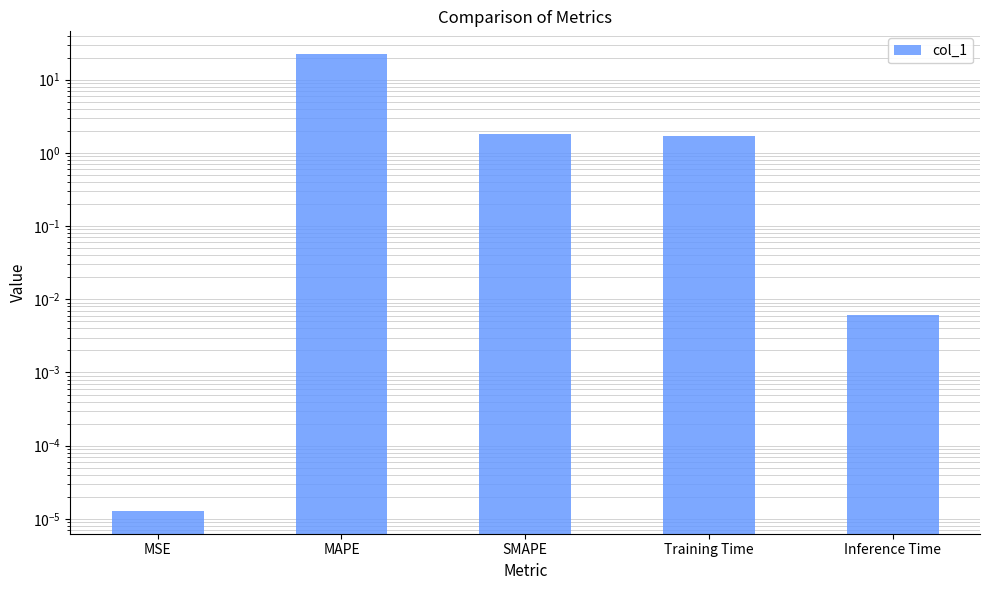

Rank the categories by value from highest to lowest.

MAPE, SMAPE, Training Time, Inference Time, MSE